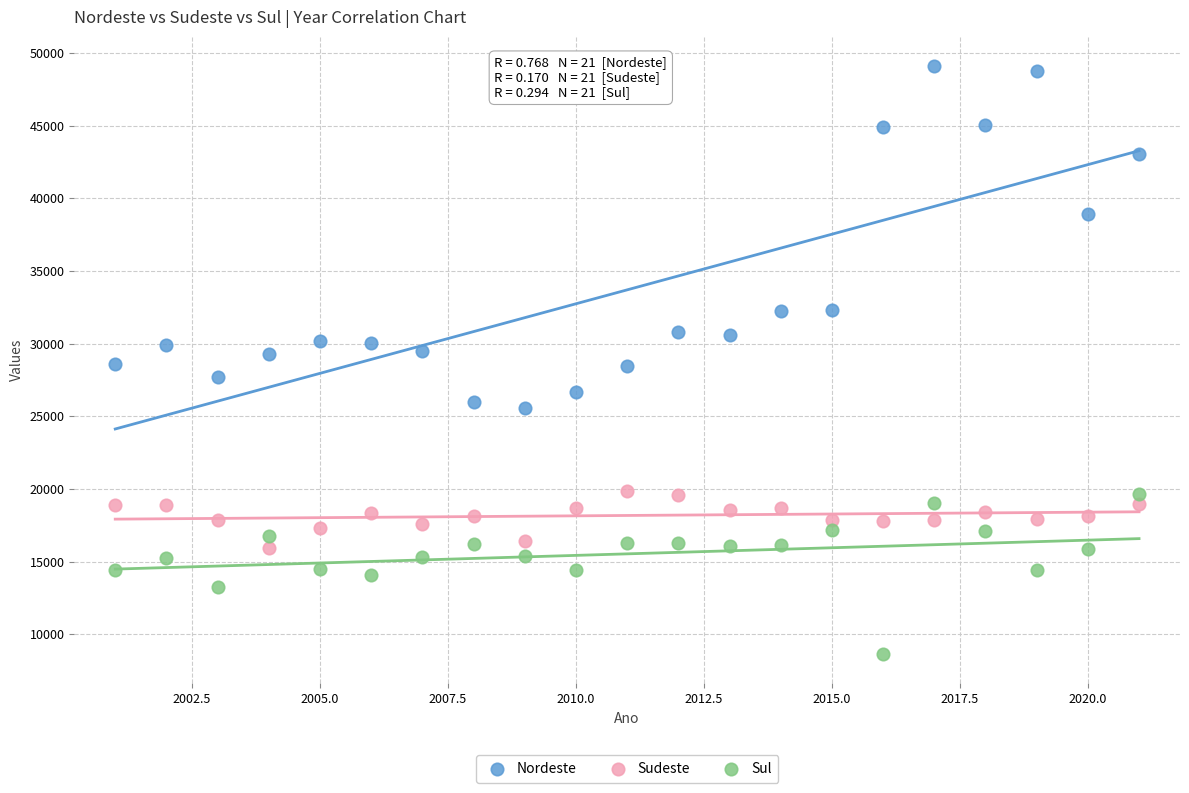

In the Nordeste series, what Y value is closest to 37339?

38951